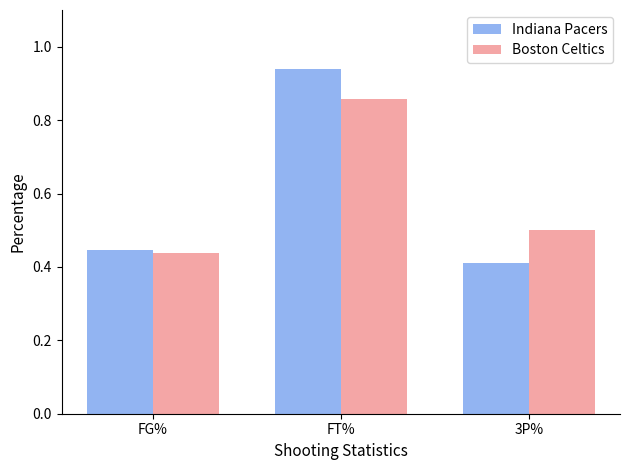

What is the difference between the maximum and minimum values in the Indiana Pacers series?

0.5